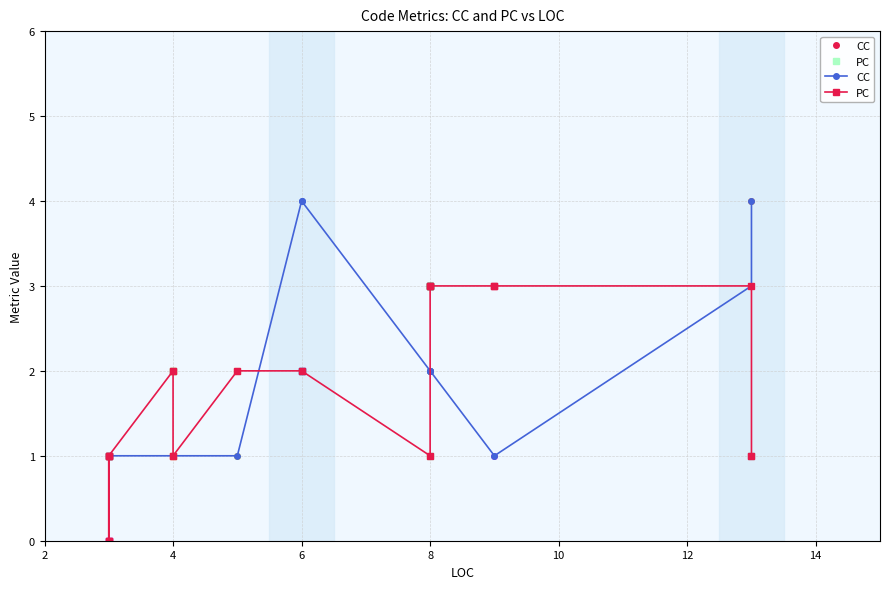

How many lines are shown in the chart?

2